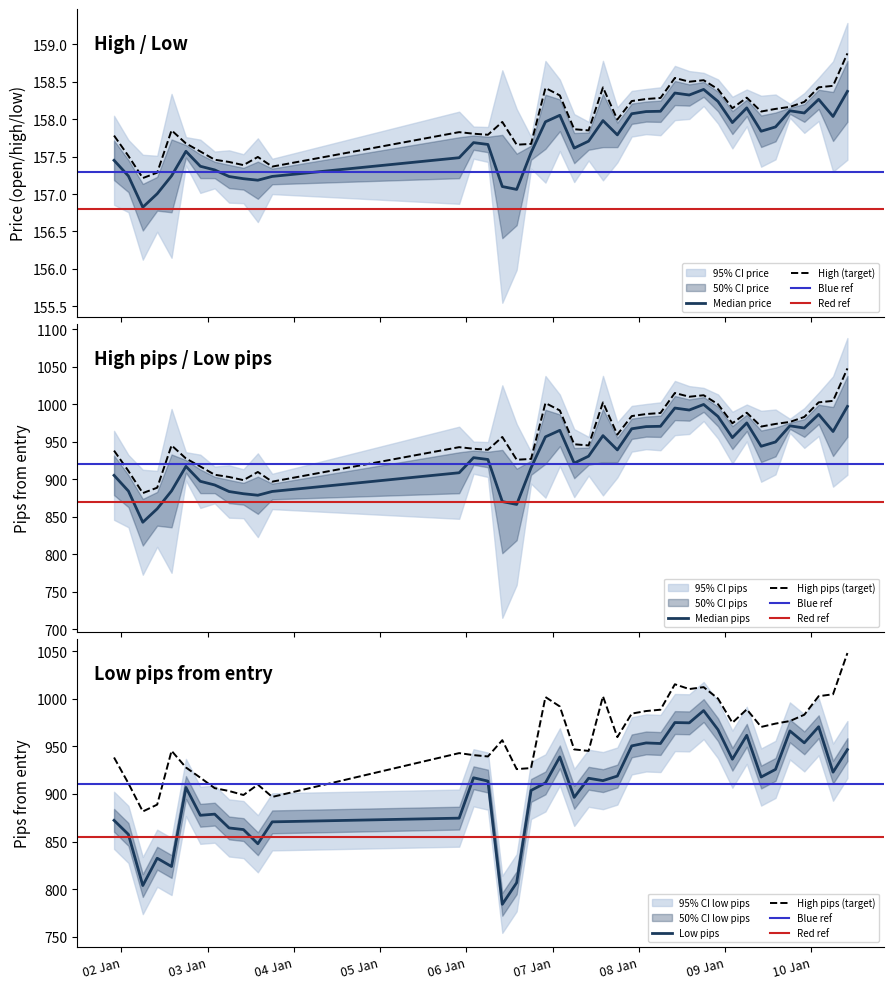

What is the maximum value for High (target)?

158.9